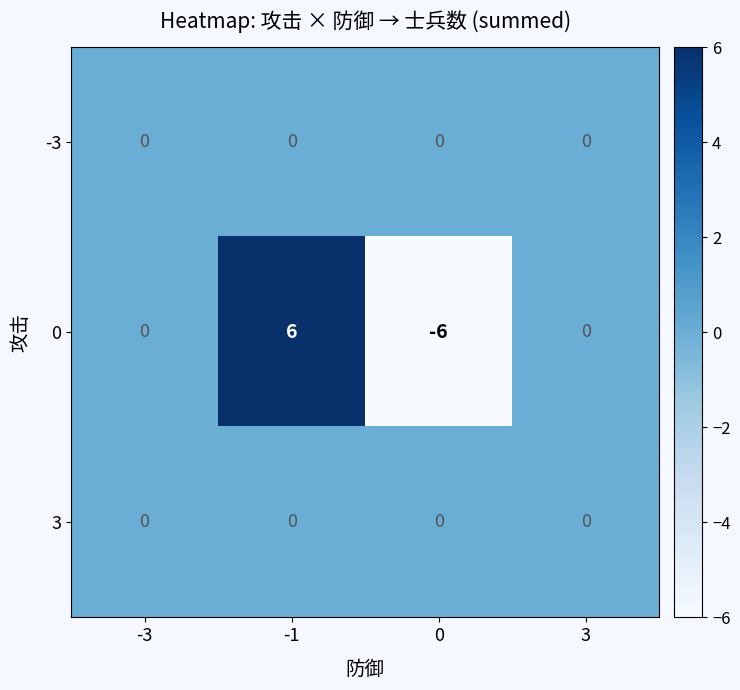

What is the difference between the highest and lowest values at -1?

6